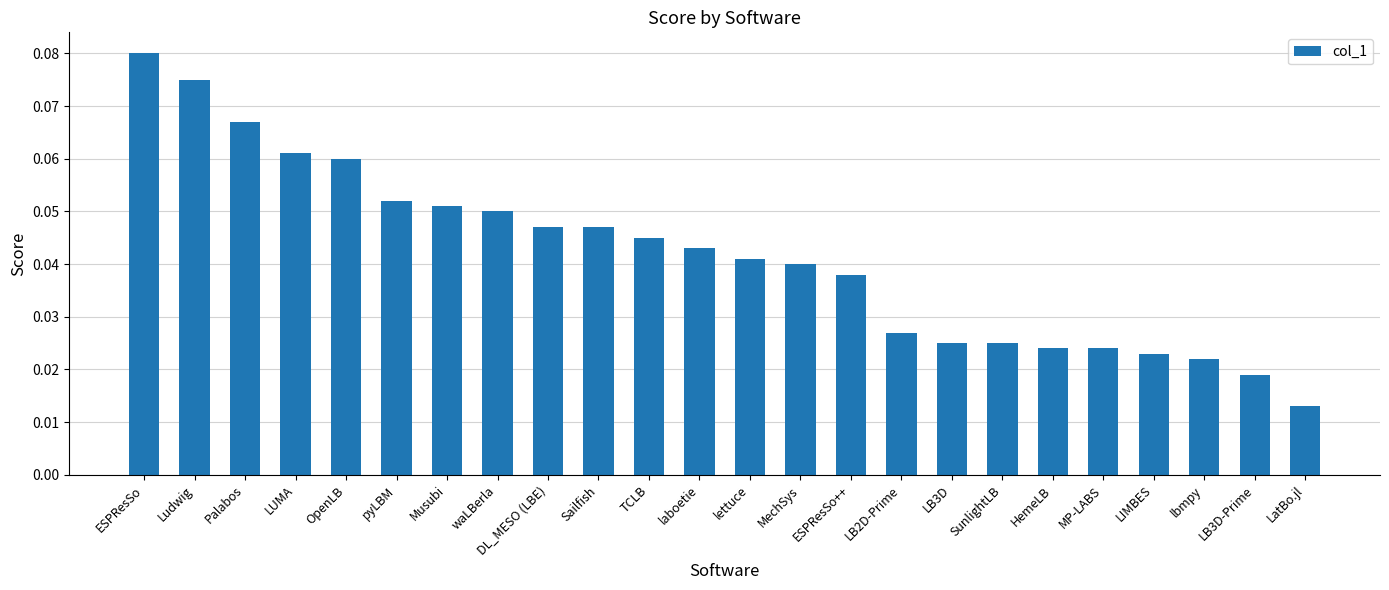

What is the label of the 15th bar from the left?

ESPResSo++